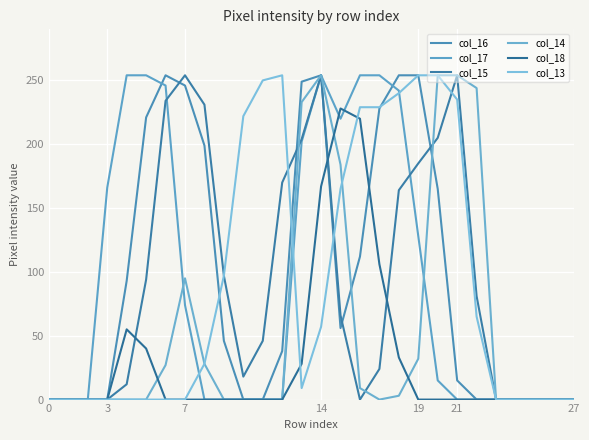

Does the chart display data point markers on the line(s)?

No